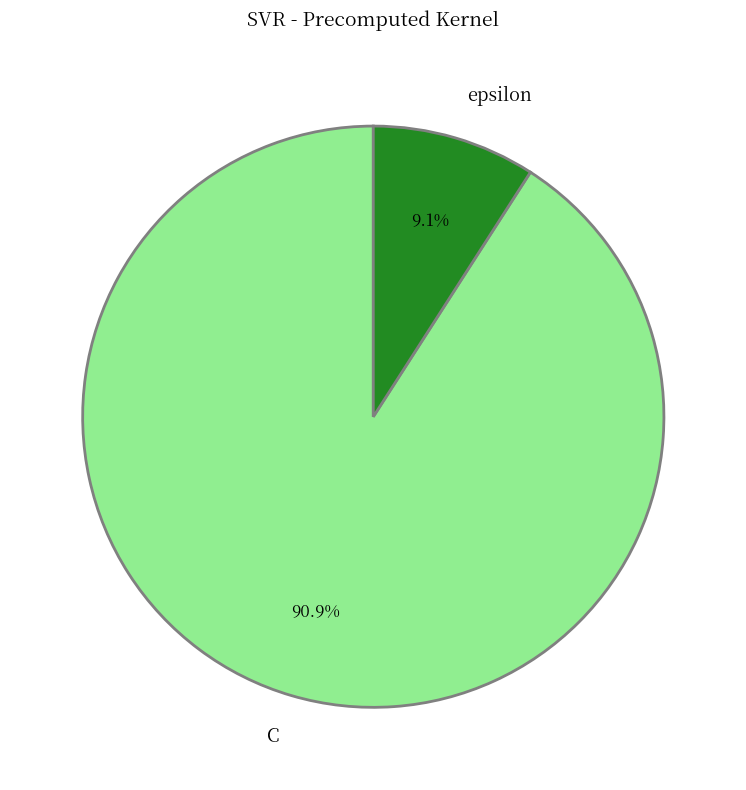

Which slice is the largest?

C